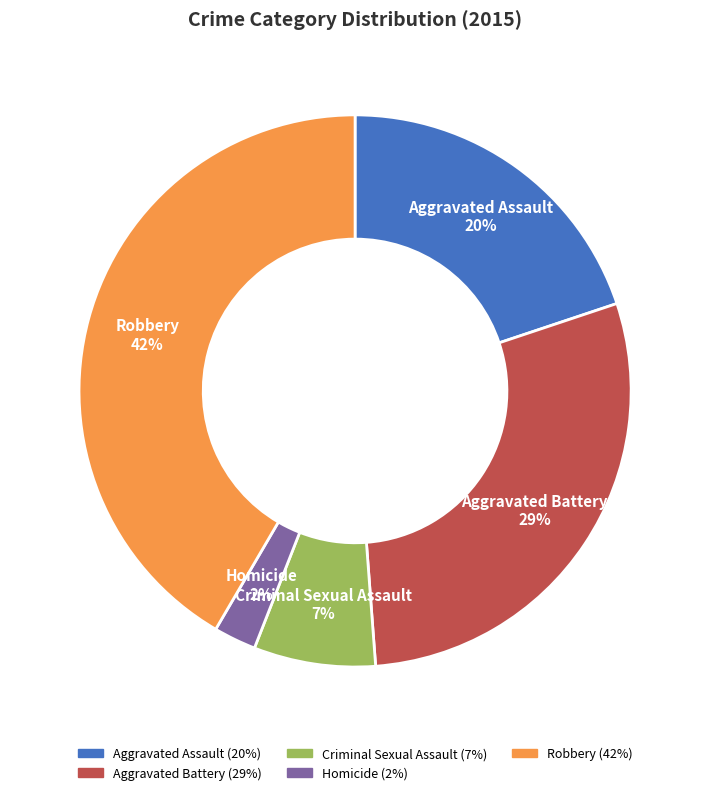

Which slice is the largest?

Robbery